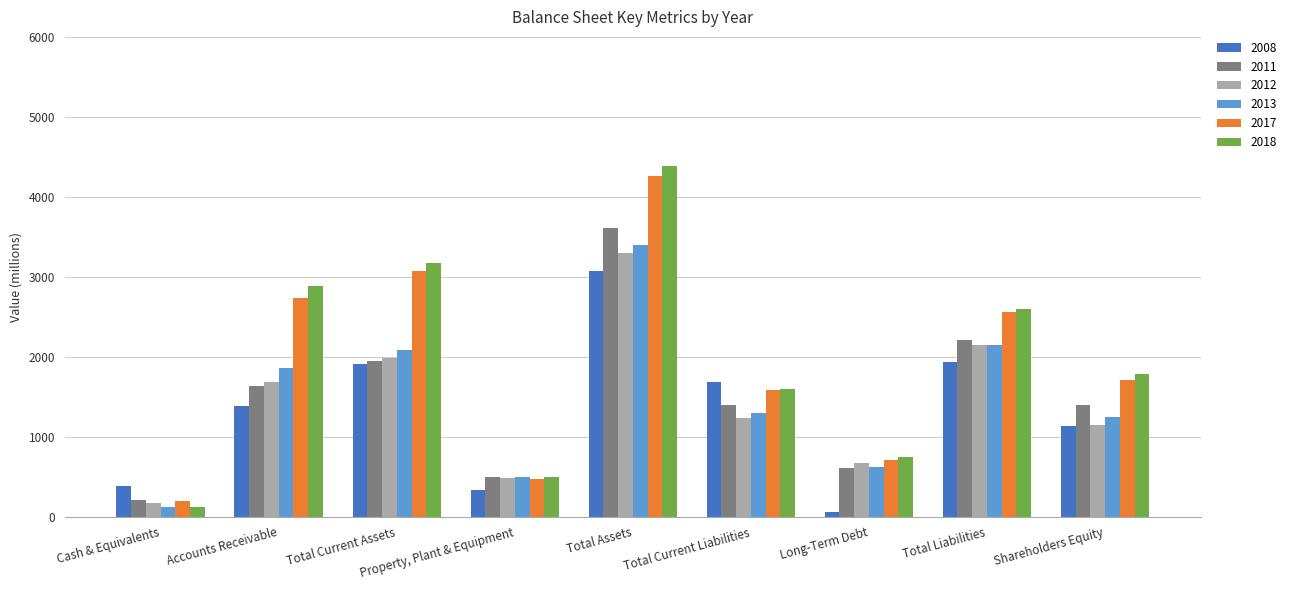

What is the spread (max minus min) of values at Shareholders Equity?

650